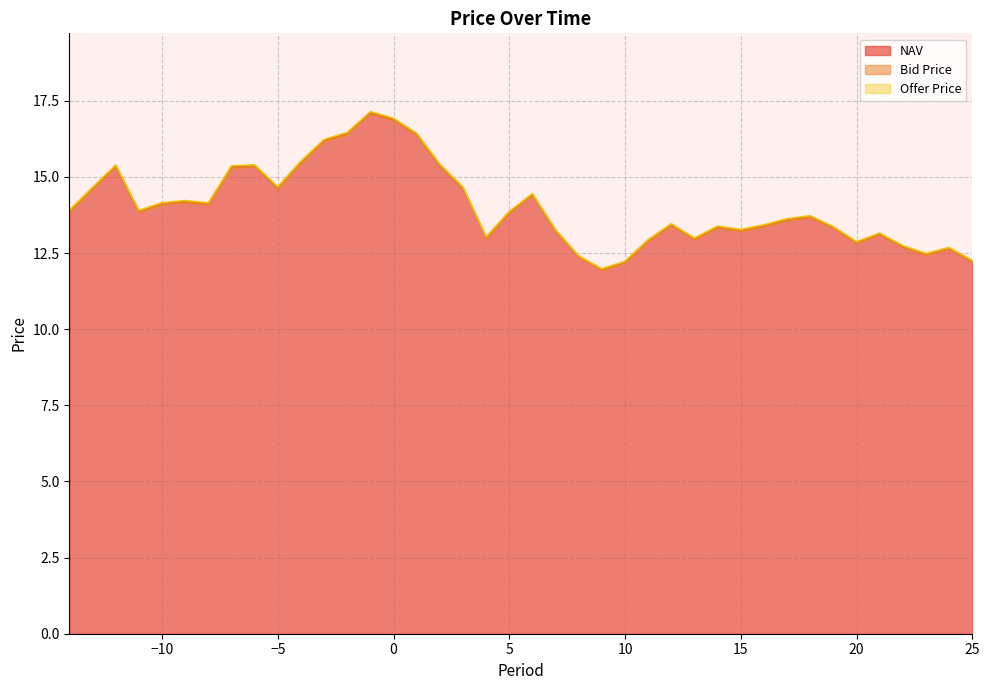

How many categories are shown in the chart?

40